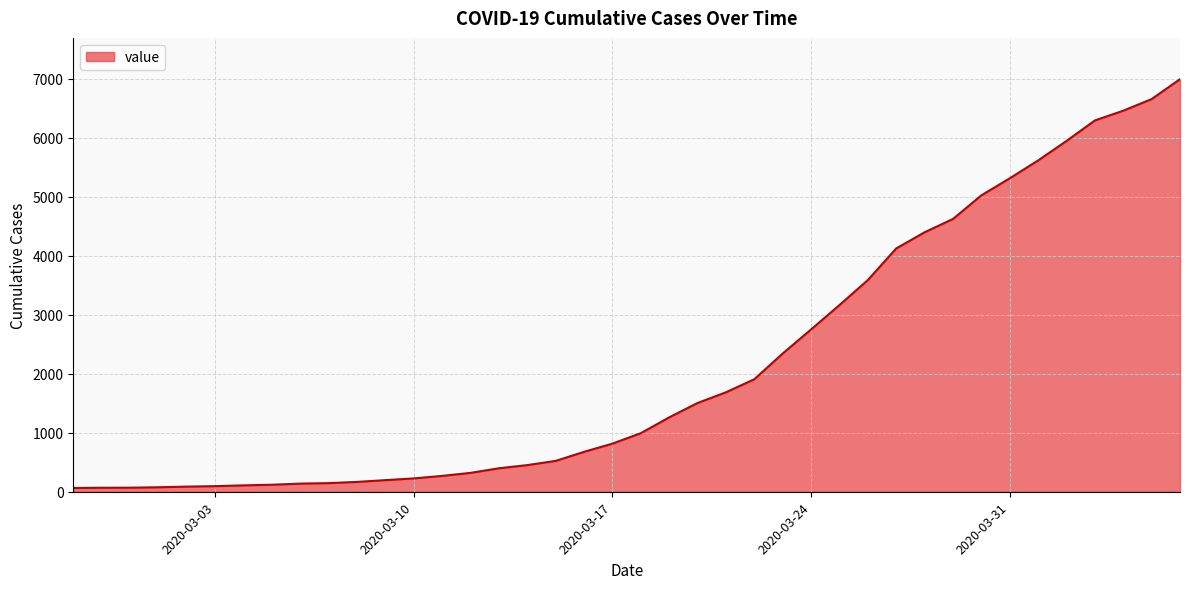

What is the greatest value displayed?

6995